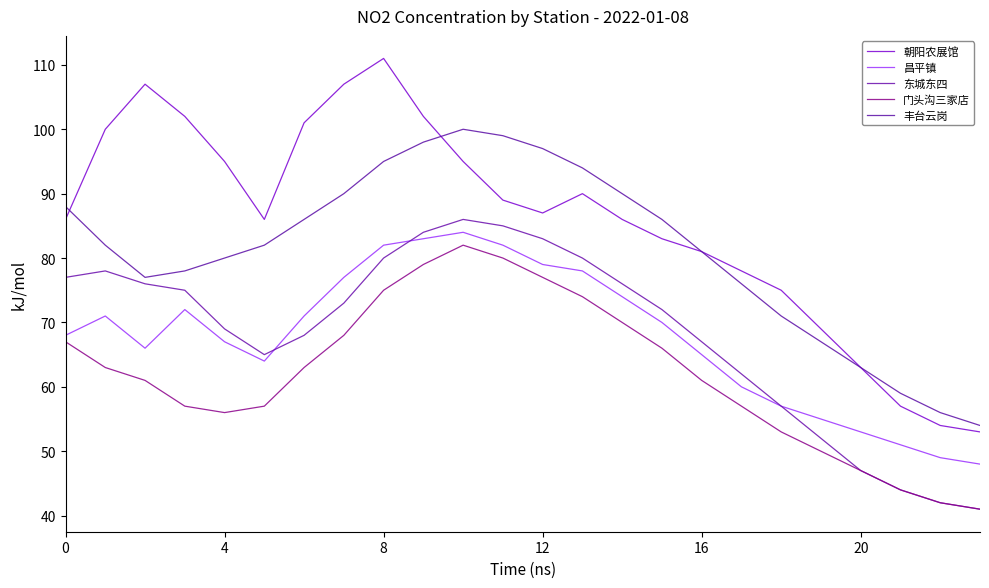

Reading left to right, what are all the values shown in this chart?

朝阳农展馆: 86	100	107	102	95	86	101	107	111	102	95	89	87	90	86	83	81	78	75	69	63	57	54	53
昌平镇: 68	71	66	72	67	64	71	77	82	83	84	82	79	78	74	70	65	60	57	55	53	51	49	48
东城东四: 77	78	76	75	69	65	68	73	80	84	86	85	83	80	76	72	67	62	57	52	47	44	42	41
门头沟三家店: 67	63	61	57	56	57	63	68	75	79	82	80	77	74	70	66	61	57	53	50	47	44	42	41
丰台云岗: 88	82	77	78	80	82	86	90	95	98	100	99	97	94	90	86	81	76	71	67	63	59	56	54